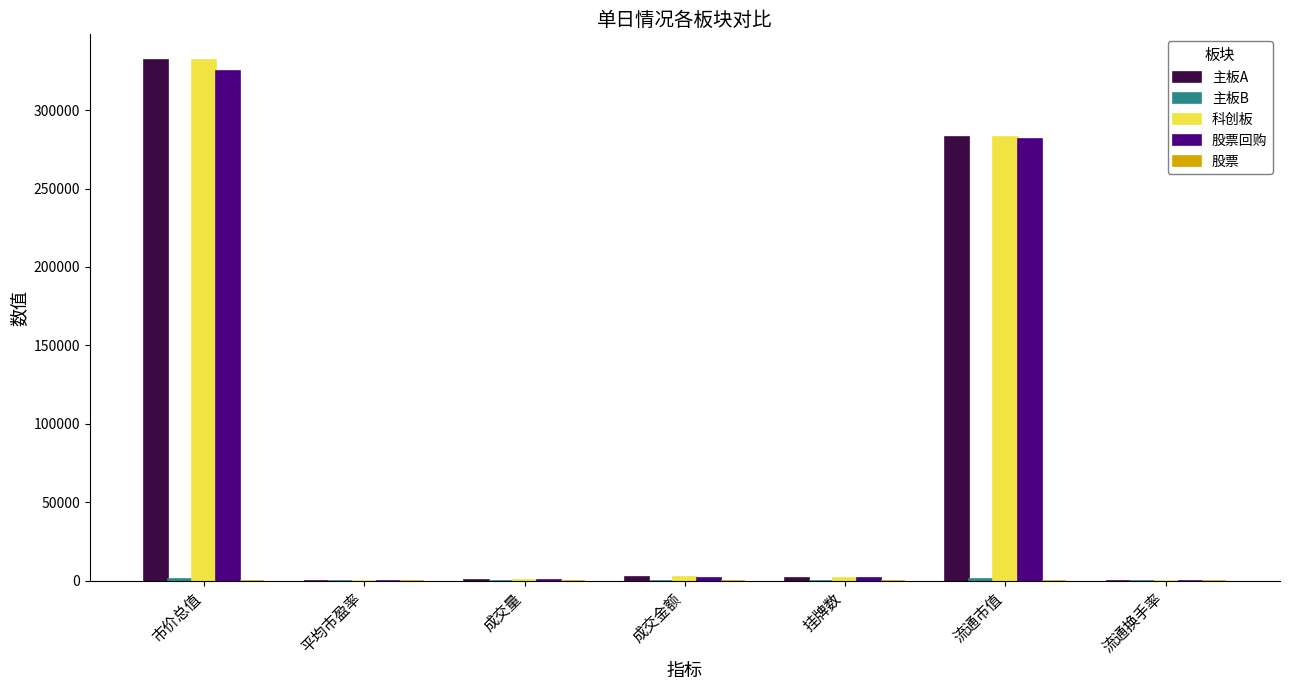

The 科创板 series shows 283137.7 at 流通市值. True or false?

True